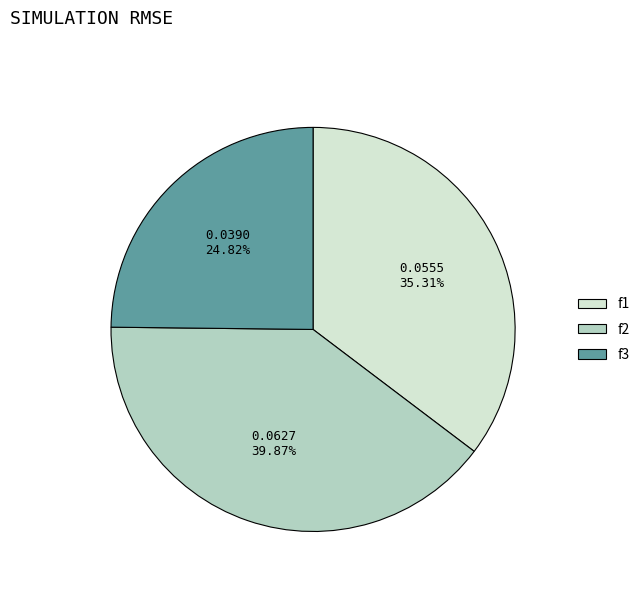

Which category has the biggest portion of the pie?

f2